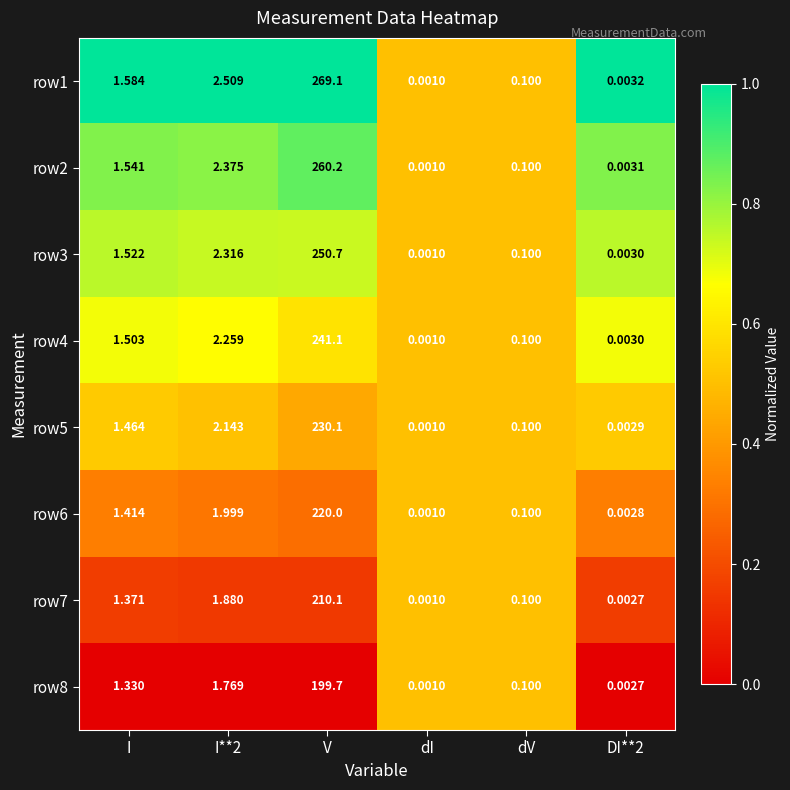

Where does the row4 series first go above 1?

I